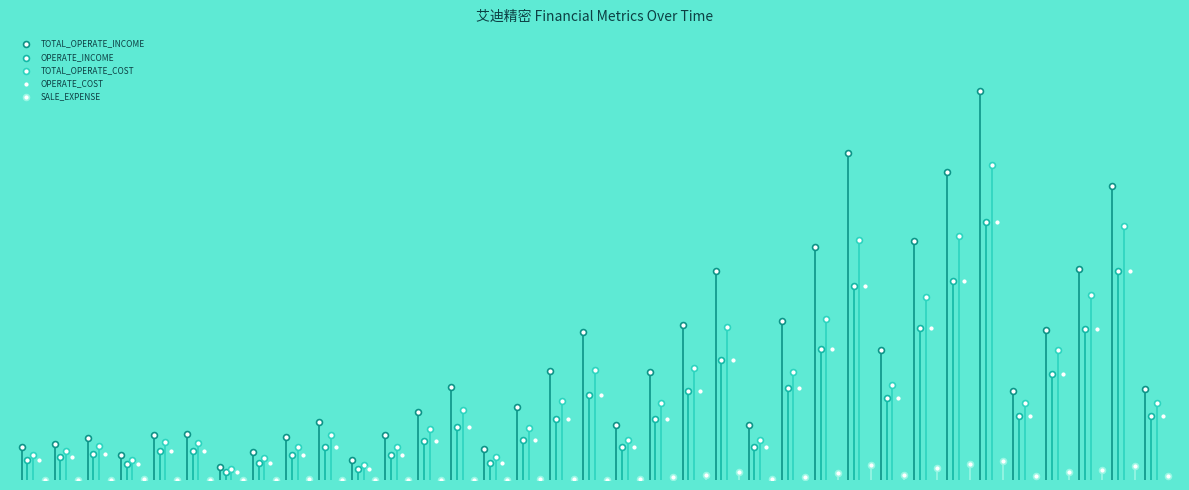

Which series contains the highest Y value?

TOTAL_OPERATE_INCOME